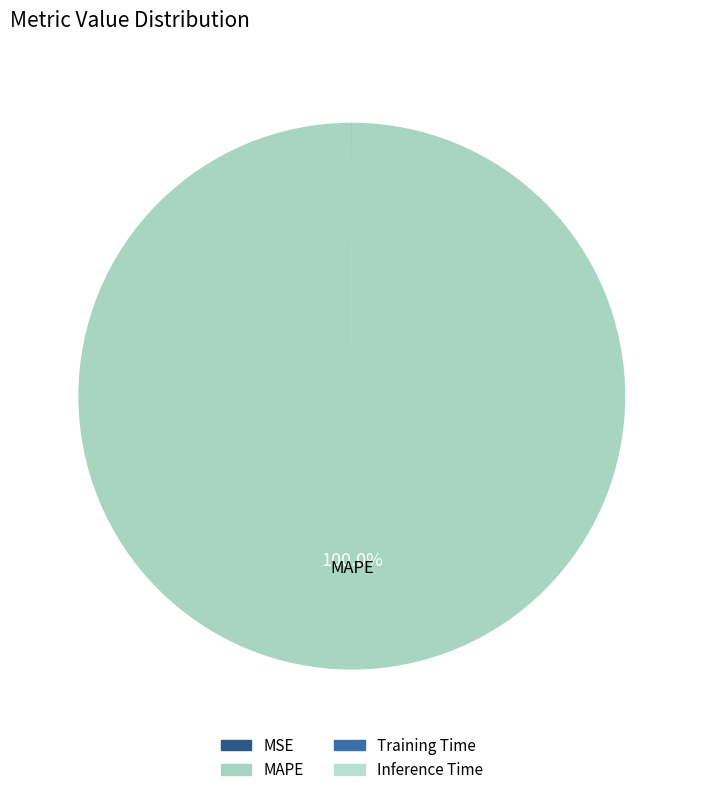

To the nearest percent, what percentage of the pie is MAPE?

100%